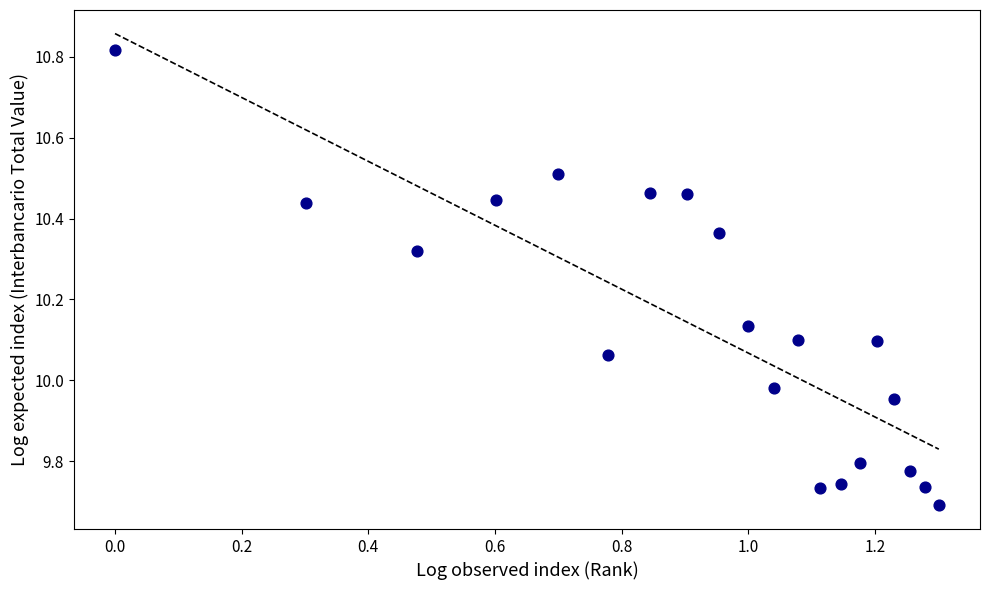

What is the range of Y values (max minus min)?

1.1